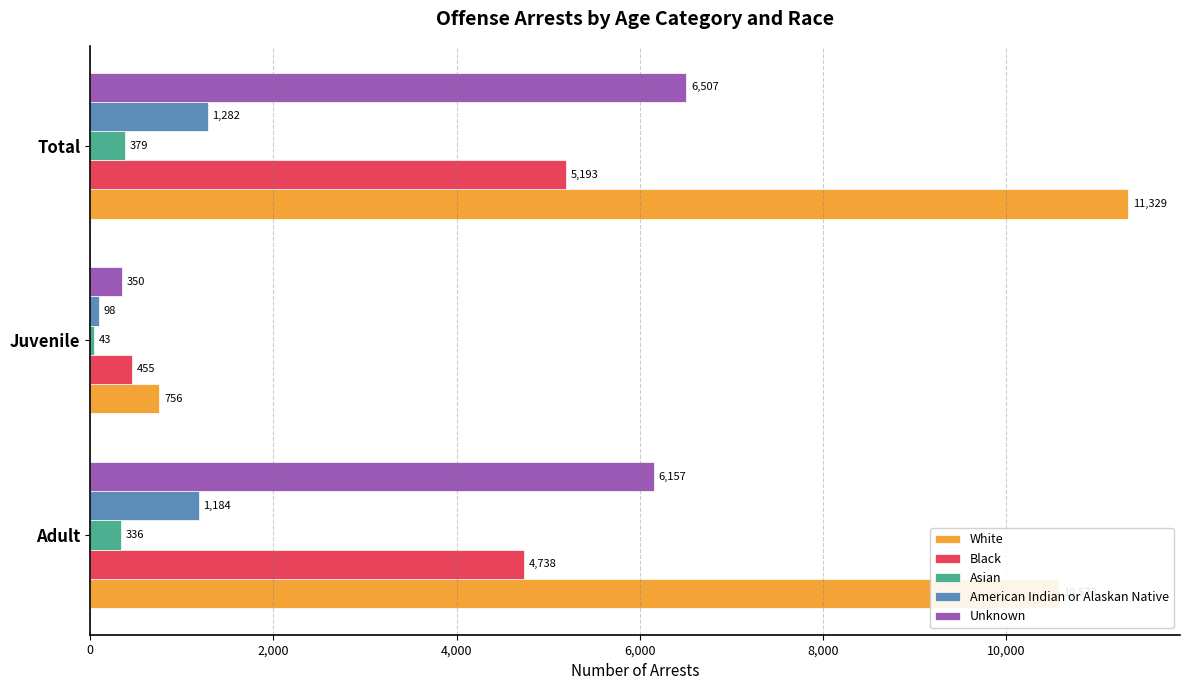

The Asian series shows 43 at Juvenile. True or false?

True